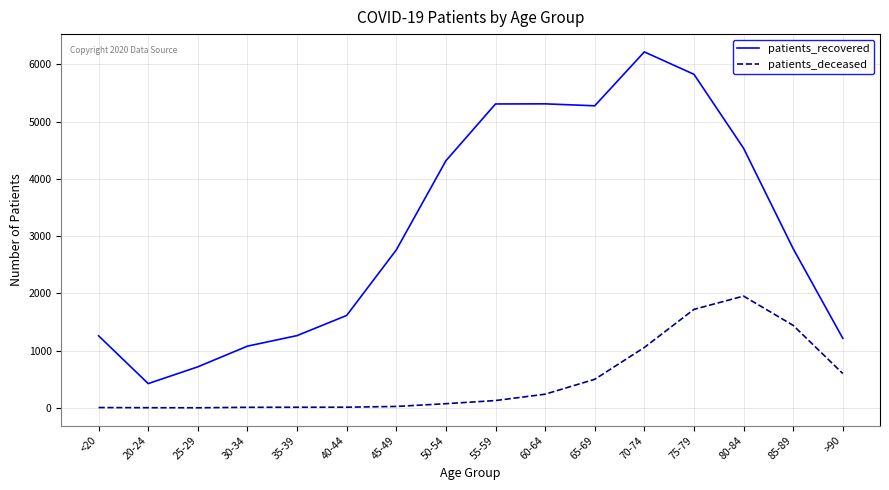

True or false: patients_deceased and patients_recovered intersect in this chart.

False